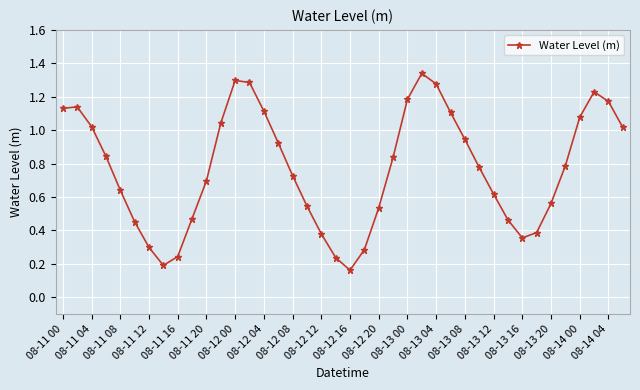

How many interior local valleys (lower than both neighbors) does the data have?

3